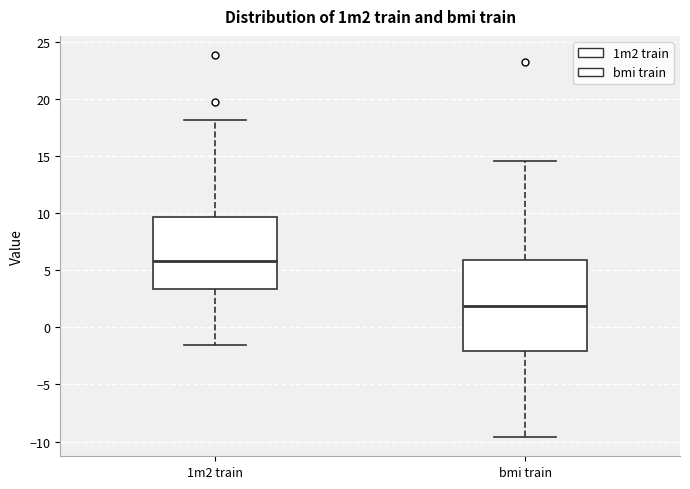

Reading left to right, transcribe this box plot: for each box, give where its median line is, the range the box spans, and where its two whiskers end, as read against the y-axis. The values are not printed on the chart, so give them approximately, as read against the axis.

1m2 train: median 6.0, box 3.5 to 9.5, whiskers -1.5 to 18.0
bmi train: median 2.0, box -2.0 to 6.0, whiskers -9.5 to 14.5